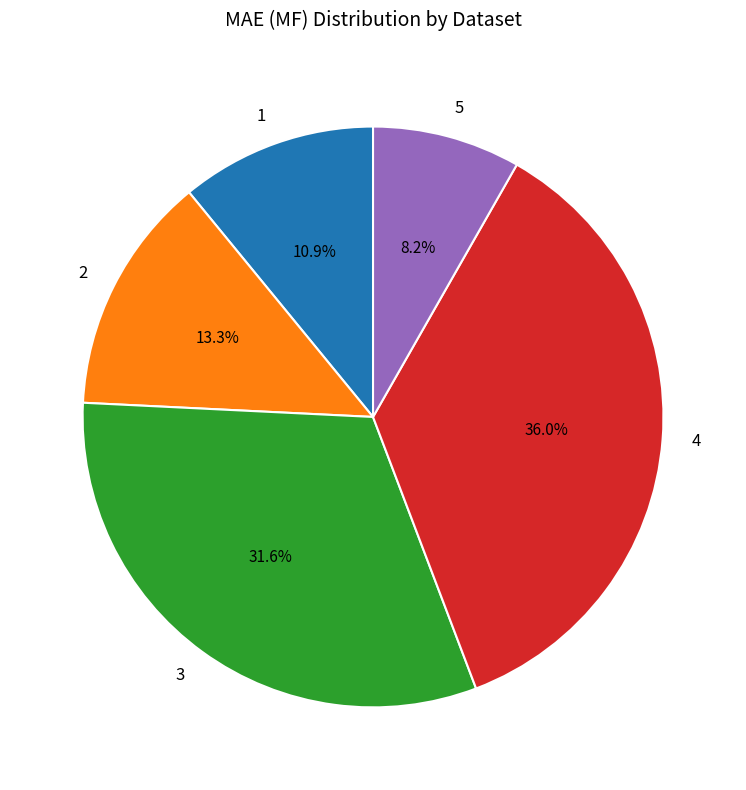

Does 4 account for over 50% of the chart?

No